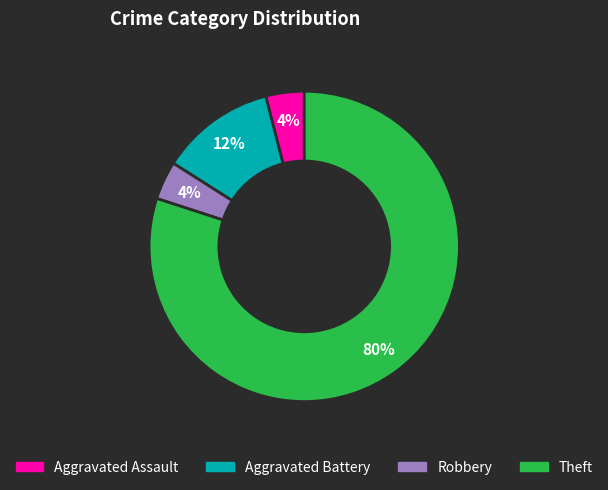

What percentage is the Theft slice, to the nearest percent?

80%